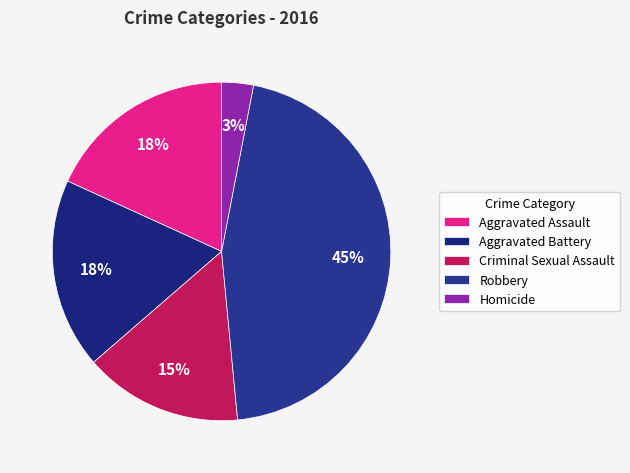

To the nearest percent, what is the difference between the Robbery and Aggravated Battery slice percentages?

27%